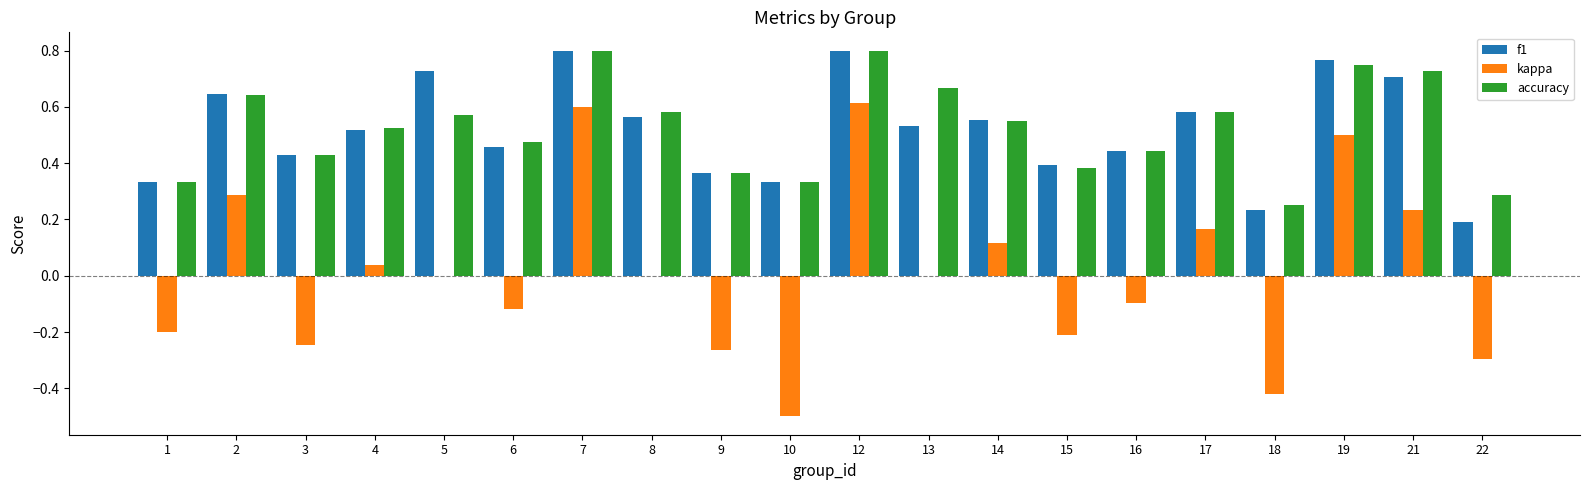

Is it true that kappa equals -0.2 at 1?

True